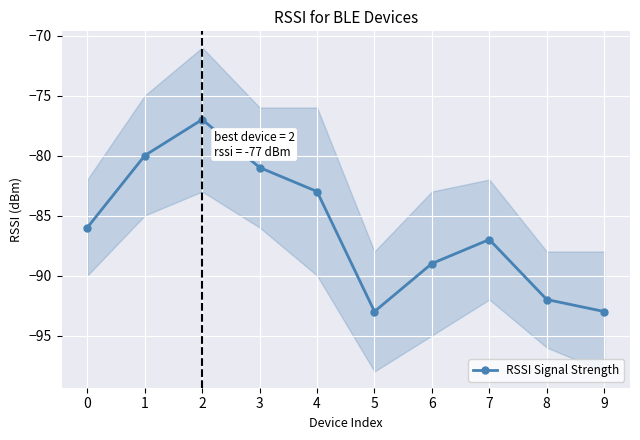

At which category does the chart reach its minimum across all series?

5